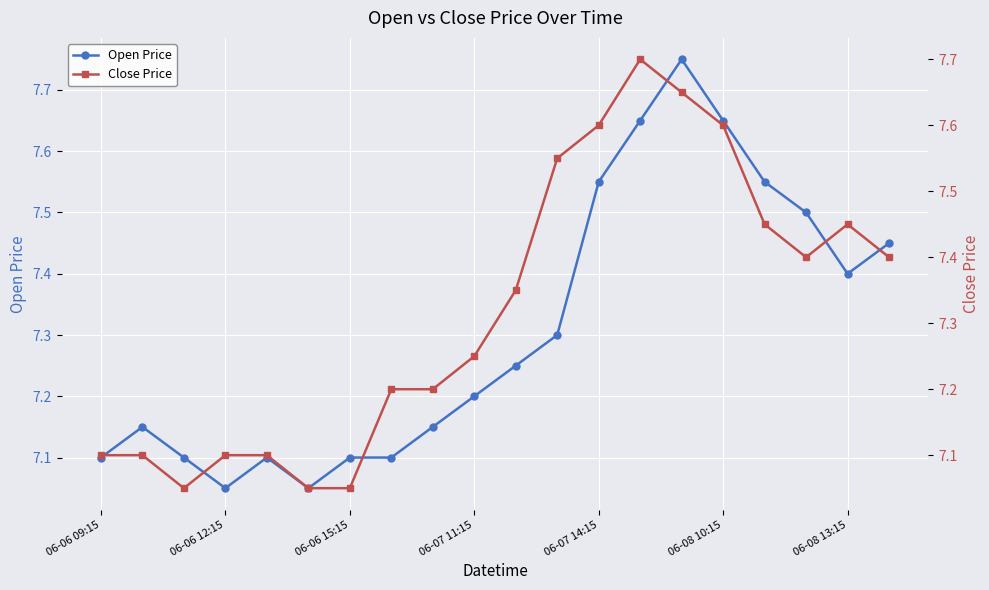

Rank the series by their maximum value, from highest to lowest.

Open Price, Close Price